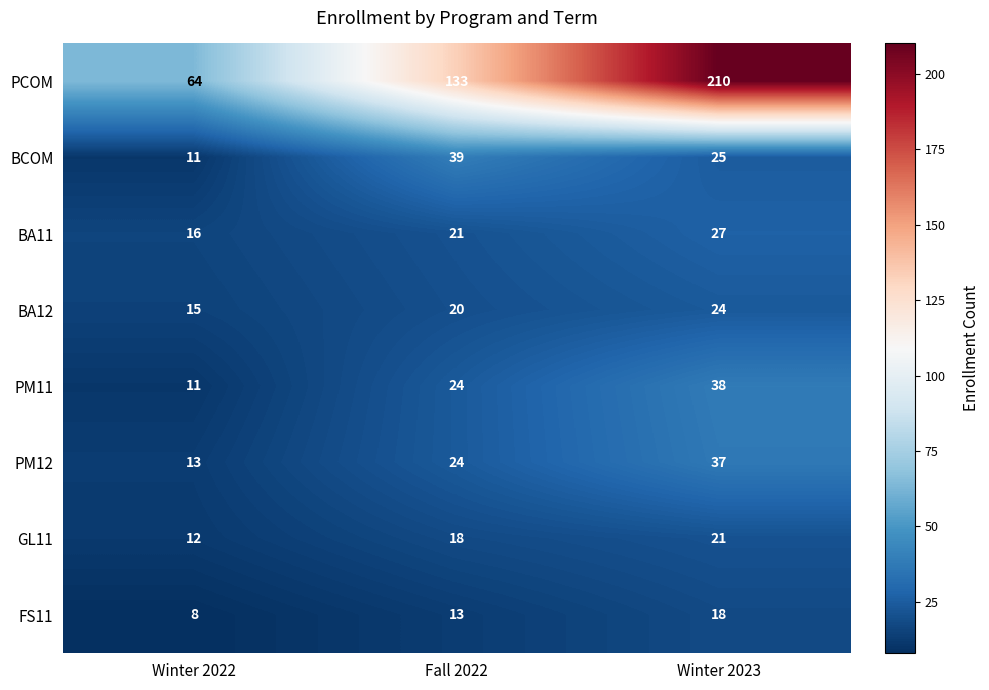

Rank the series by their maximum value, from highest to lowest.

PCOM, BCOM, PM11, PM12, BA11, BA12, GL11, FS11